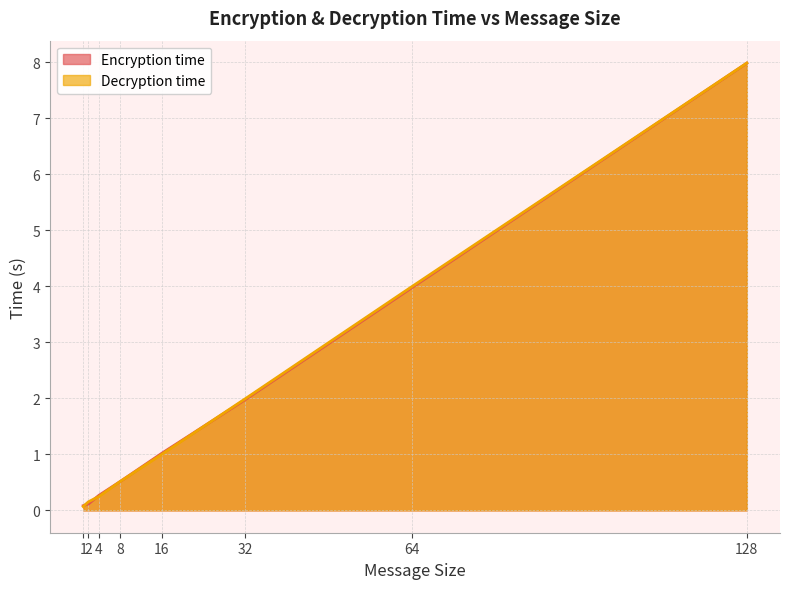

At which label does Encryption time reach its minimum?

1